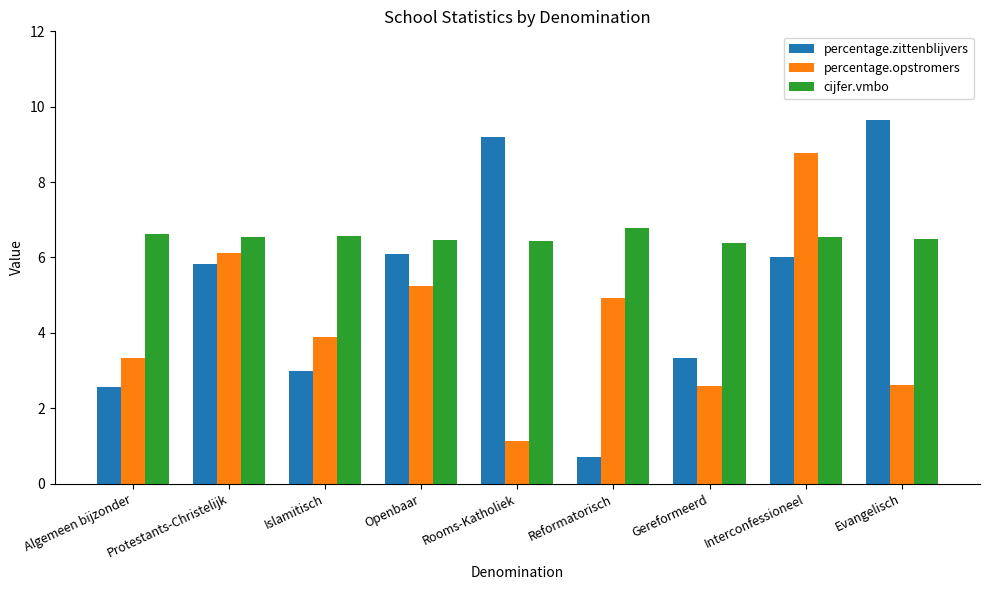

At which category does the chart reach its peak across all series?

Evangelisch